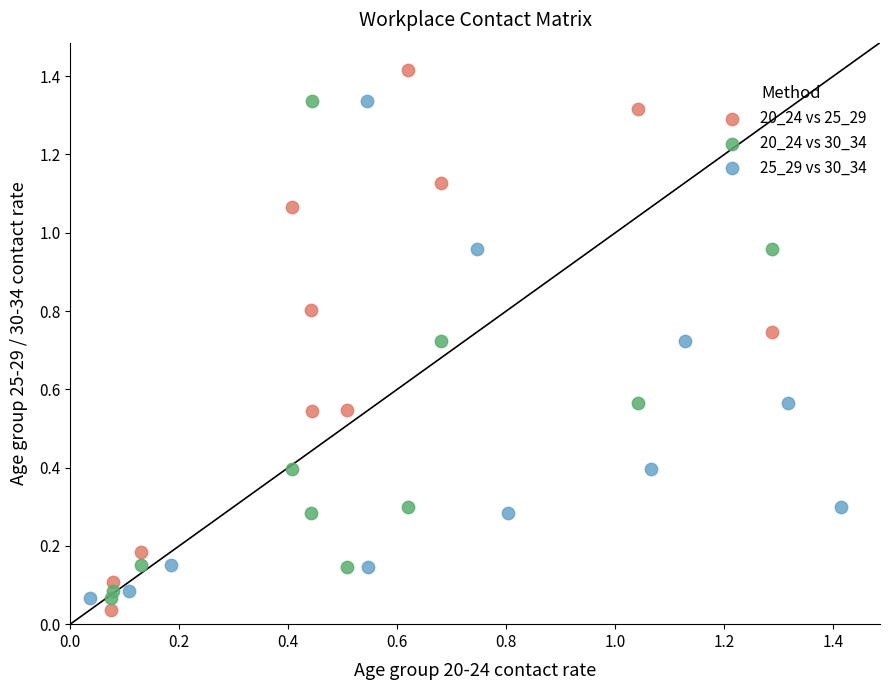

What are all the series names shown in the legend?

20_24 vs 25_29, 20_24 vs 30_34, 25_29 vs 30_34